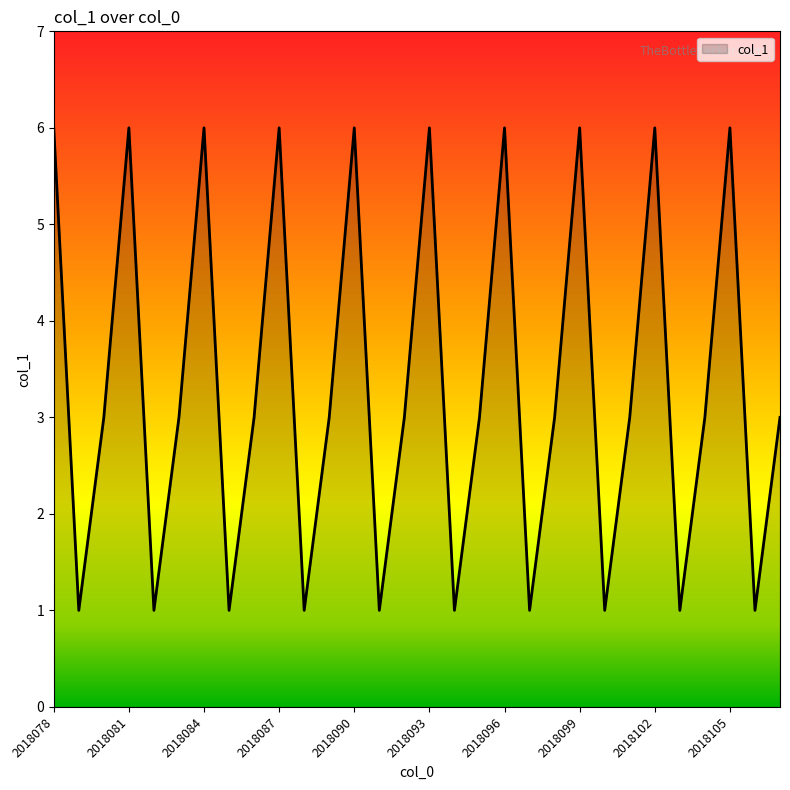

What is the maximum value shown in the chart?

6